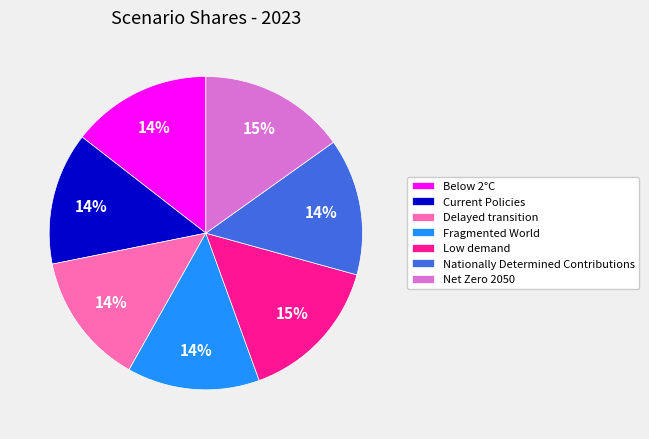

Does Low demand represent more than half of the total?

No